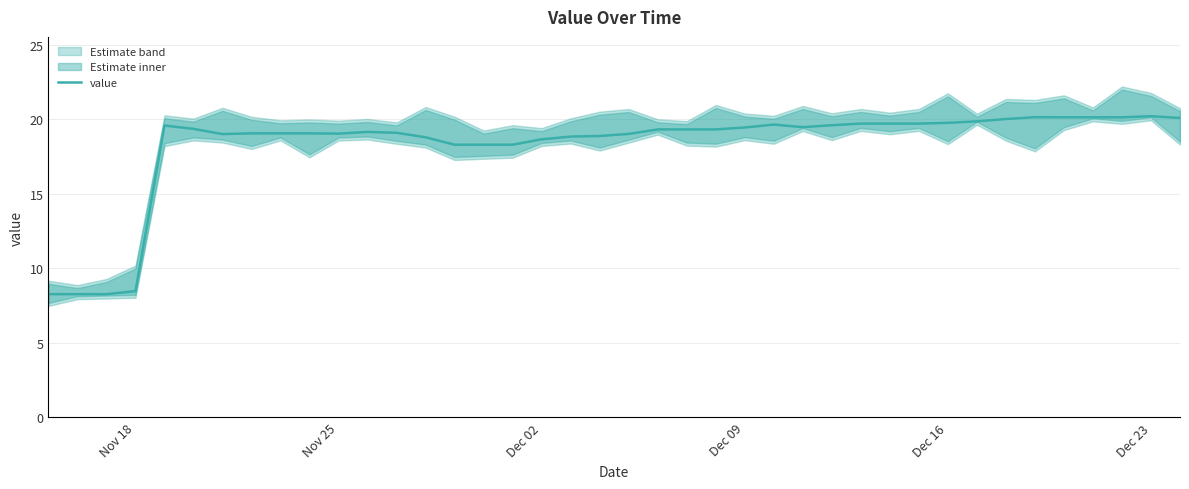

What is the highest value of the value series?

20.2